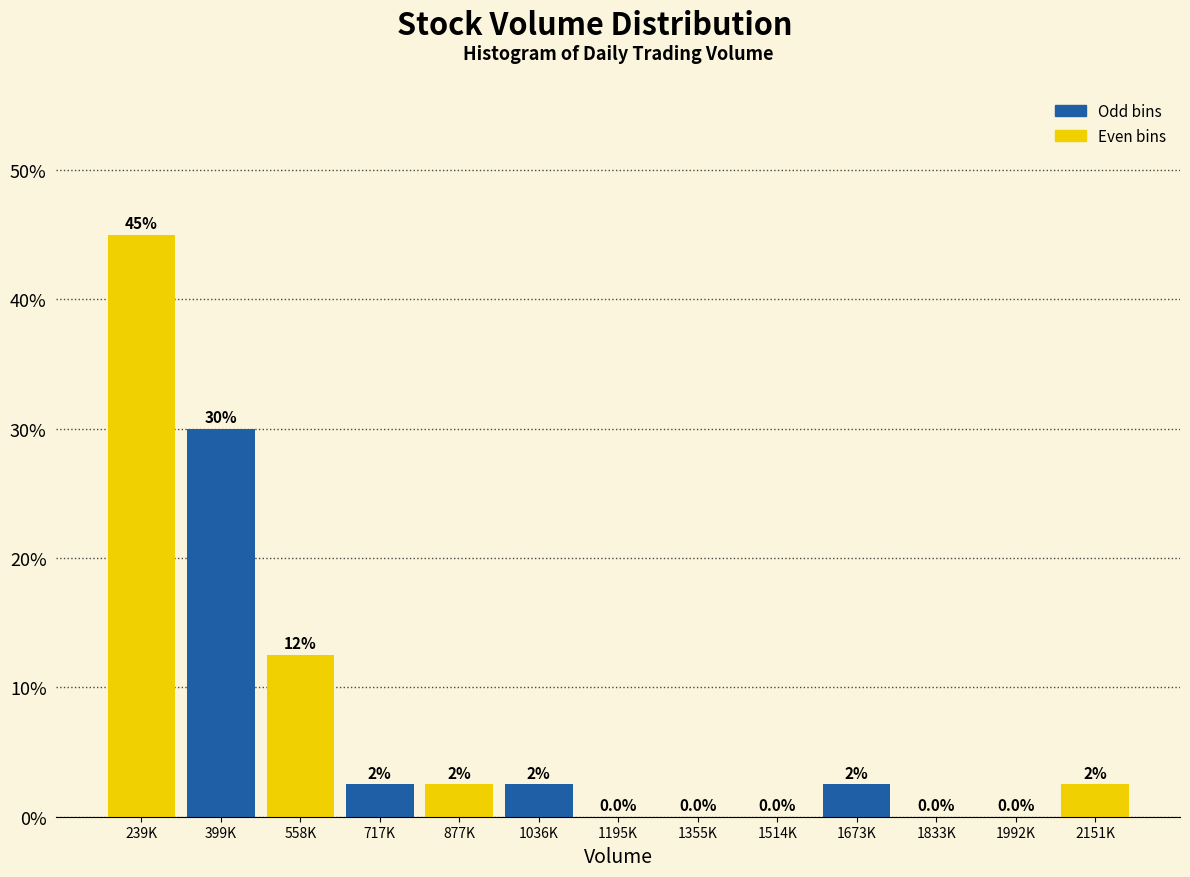

Reading left to right, what are all the values shown in this chart?

239K=45.0	399K=30.0	558K=12.5	717K=2.5	877K=2.5	1036K=2.5	1195K=0.0	1355K=0.0	1514K=0.0	1673K=2.5	1833K=0.0	1992K=0.0	2151K=2.5